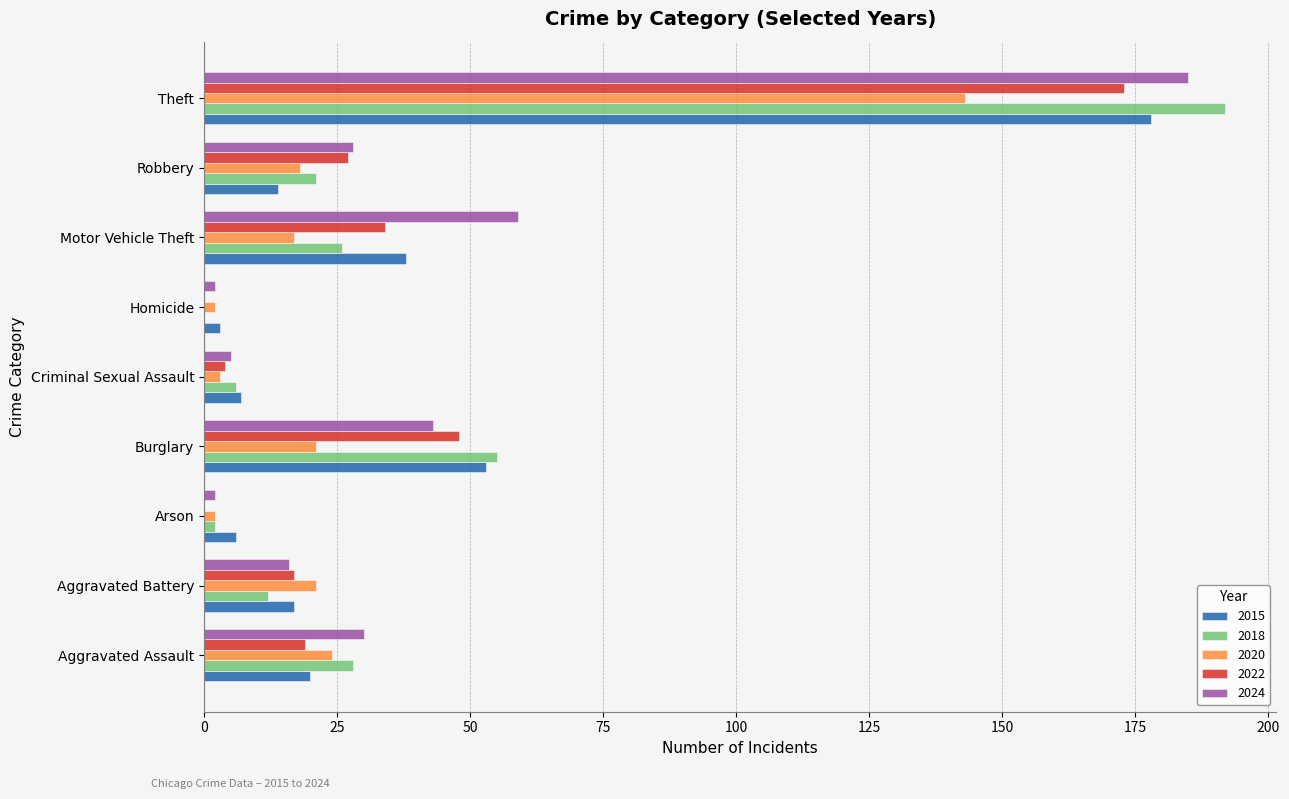

What is the average value of the 2018 series?

38